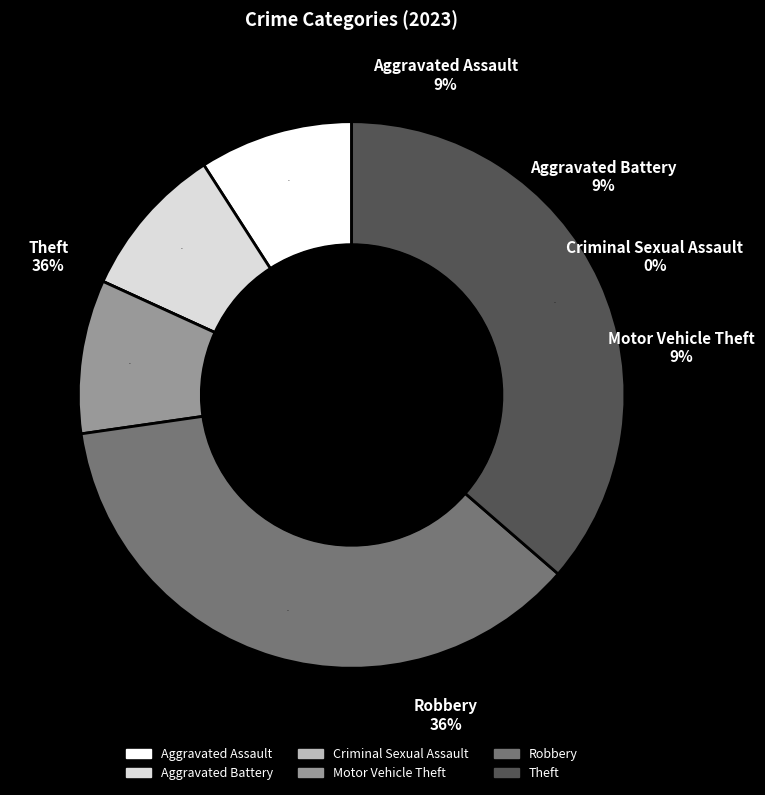

Count the number of slices in the pie.

6